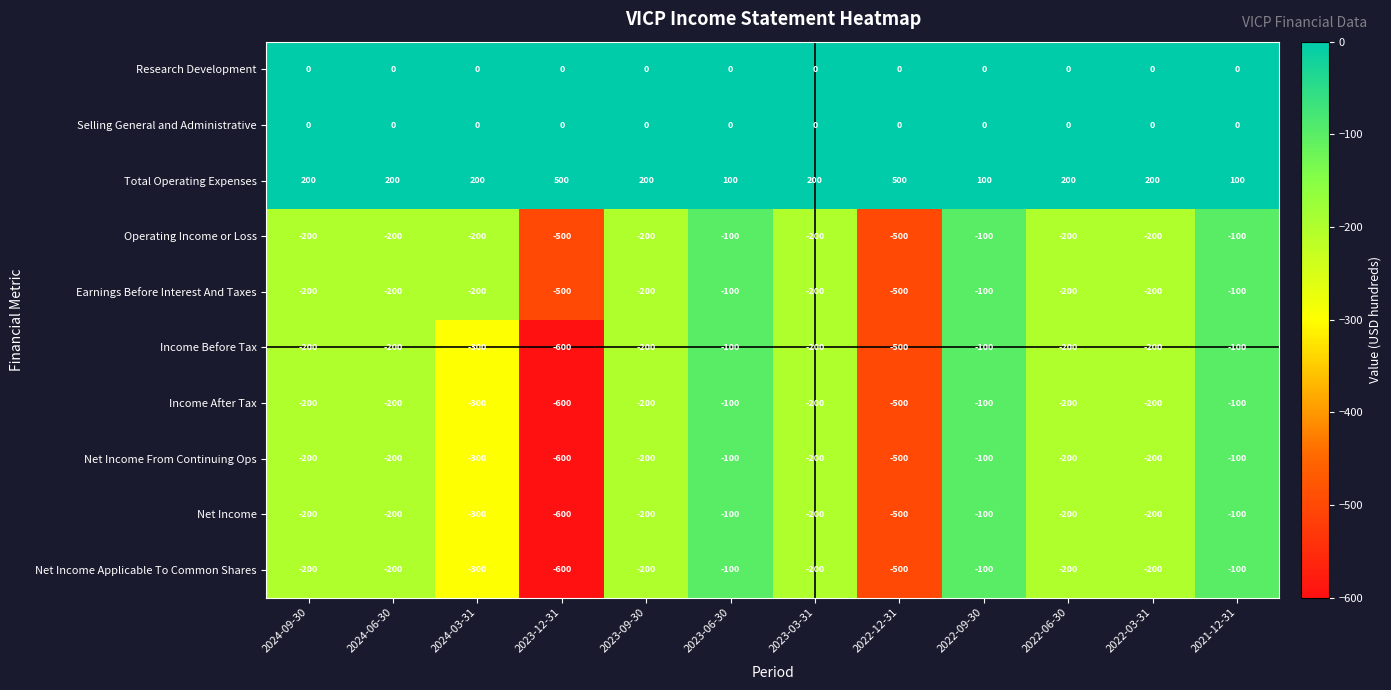

What is the lowest value of the Net Income Applicable To Common Shares series?

-600